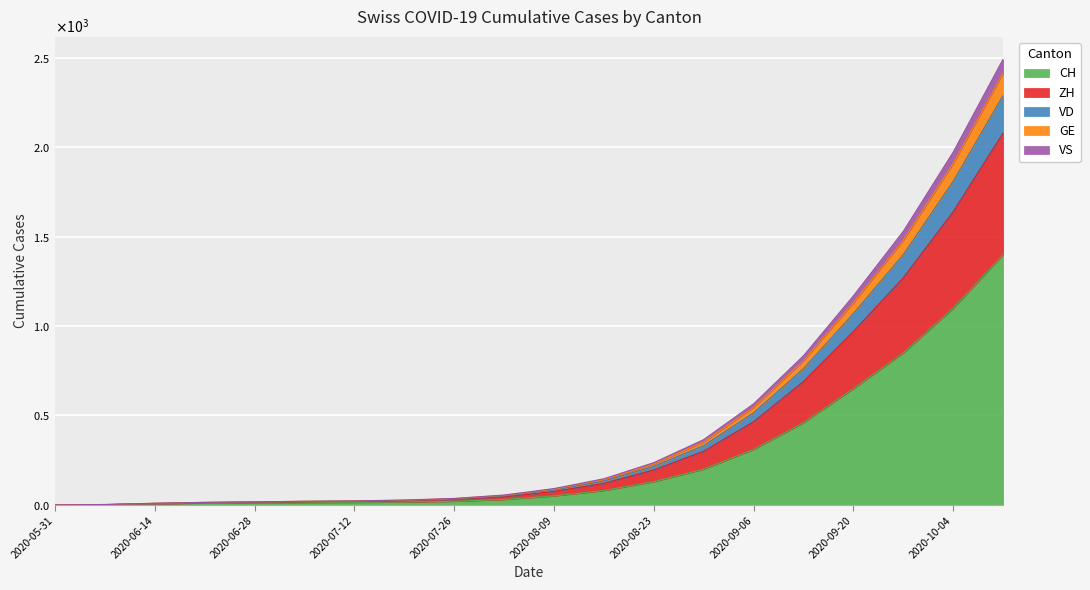

Does the chart display data point markers on the line(s)?

No